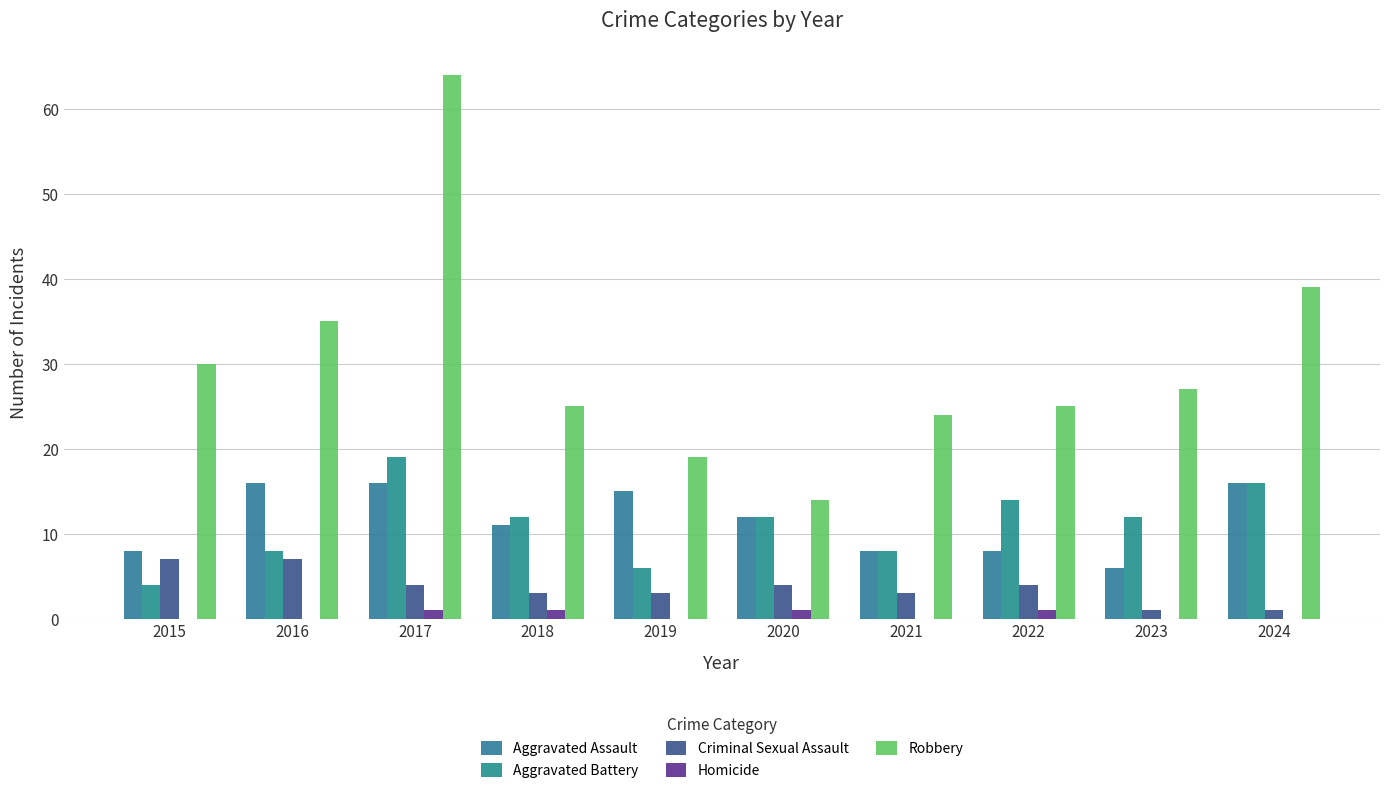

Reading left to right, list all the values displayed in this chart.

Aggravated Assault: 8	16	16	11	15	12	8	8	6	16
Aggravated Battery: 4	8	19	12	6	12	8	14	12	16
Criminal Sexual Assault: 7	7	4	3	3	4	3	4	1	1
Homicide: 0	0	1	1	0	1	0	1	0	0
Robbery: 30	35	64	25	19	14	24	25	27	39